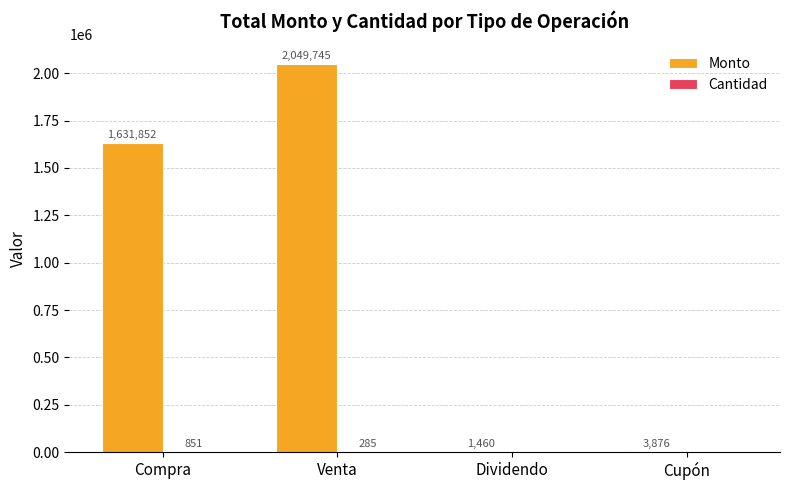

What is the total value across all series at Dividendo?

1460.0